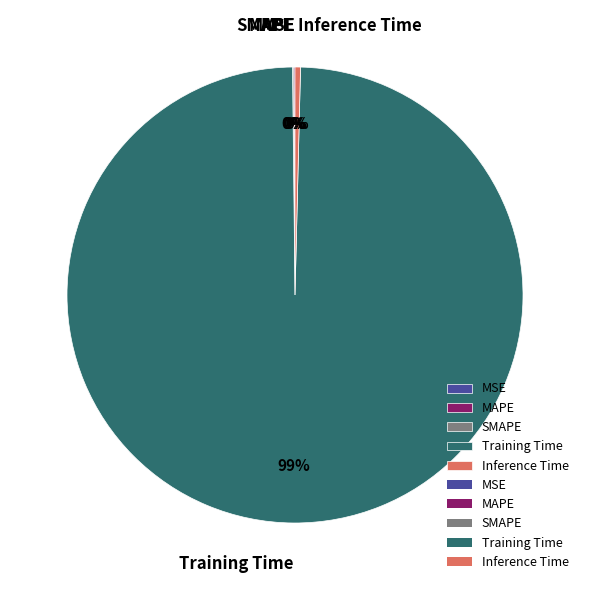

To the nearest percent, what is the average slice percentage?

20%